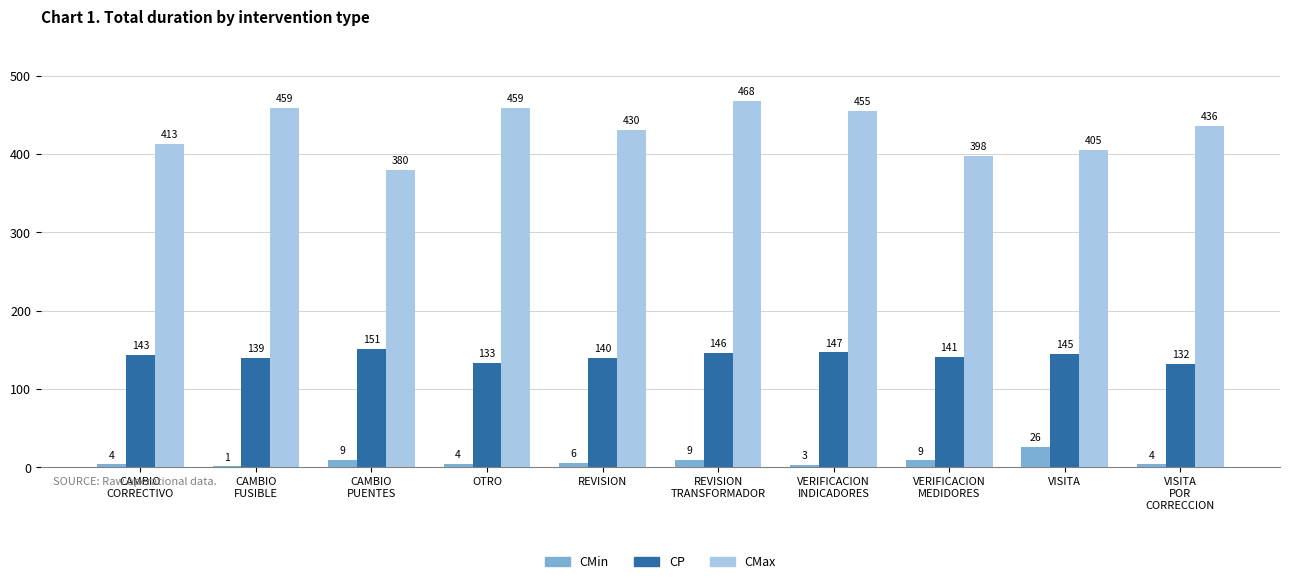

At which label is CMax closest to 423?

REVISION